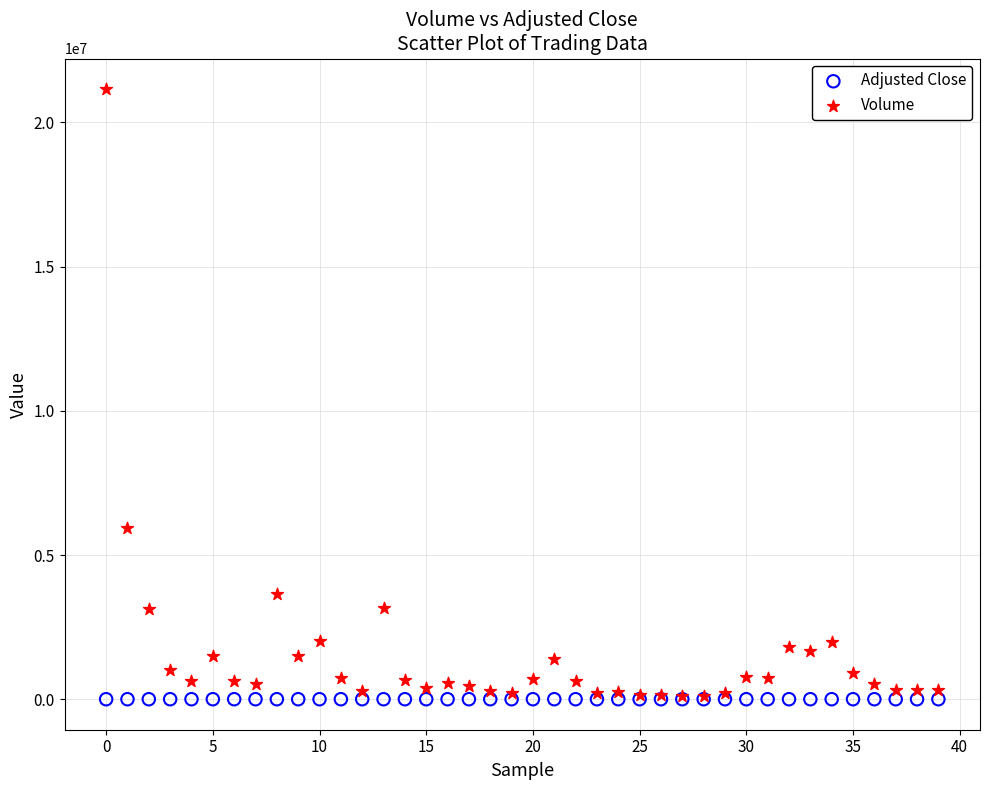

In the Volume series, what Y value is closest to 10636428?

5939748.0